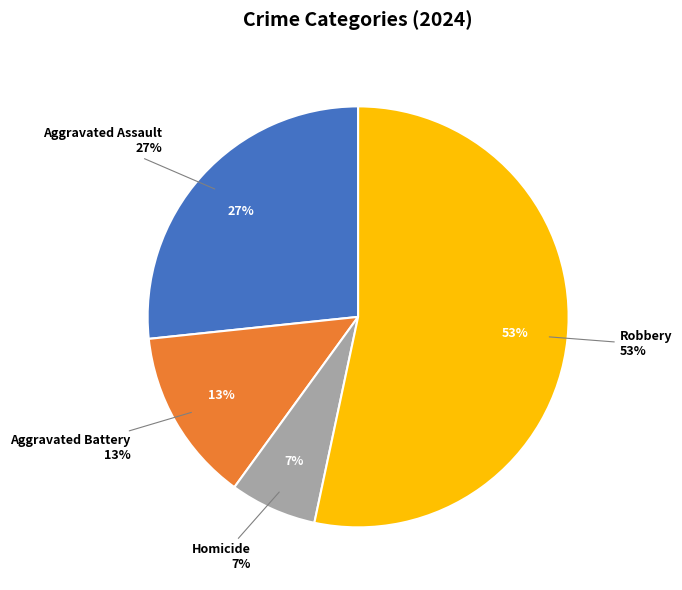

What is the smallest slice in the pie chart?

Homicide